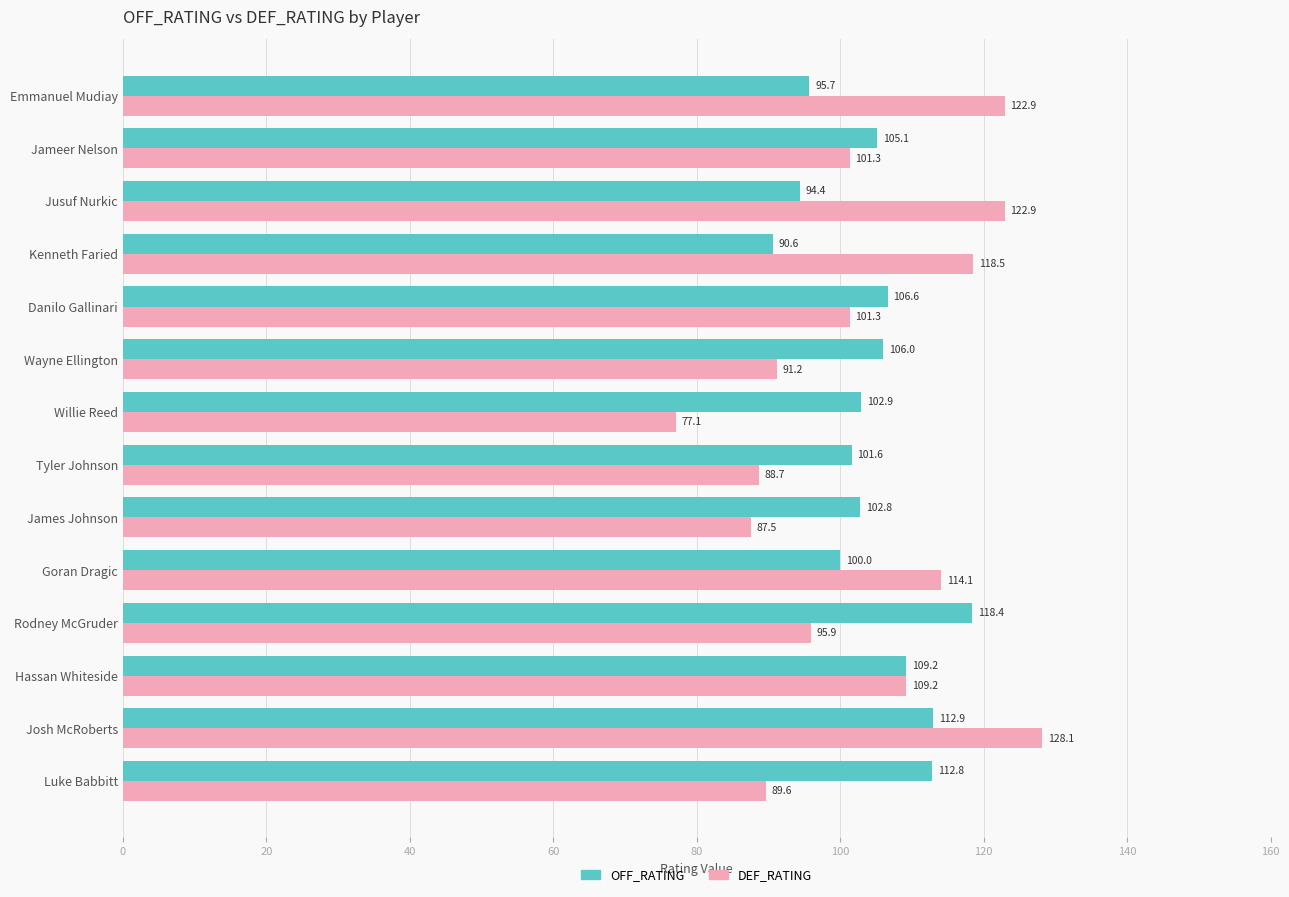

At which category does the chart reach its peak across all series?

Josh McRoberts